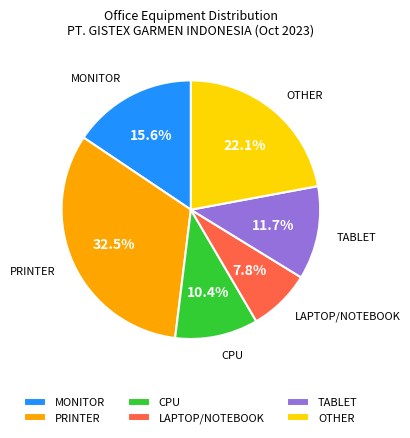

What portion of the pie excludes CPU?

89.6%